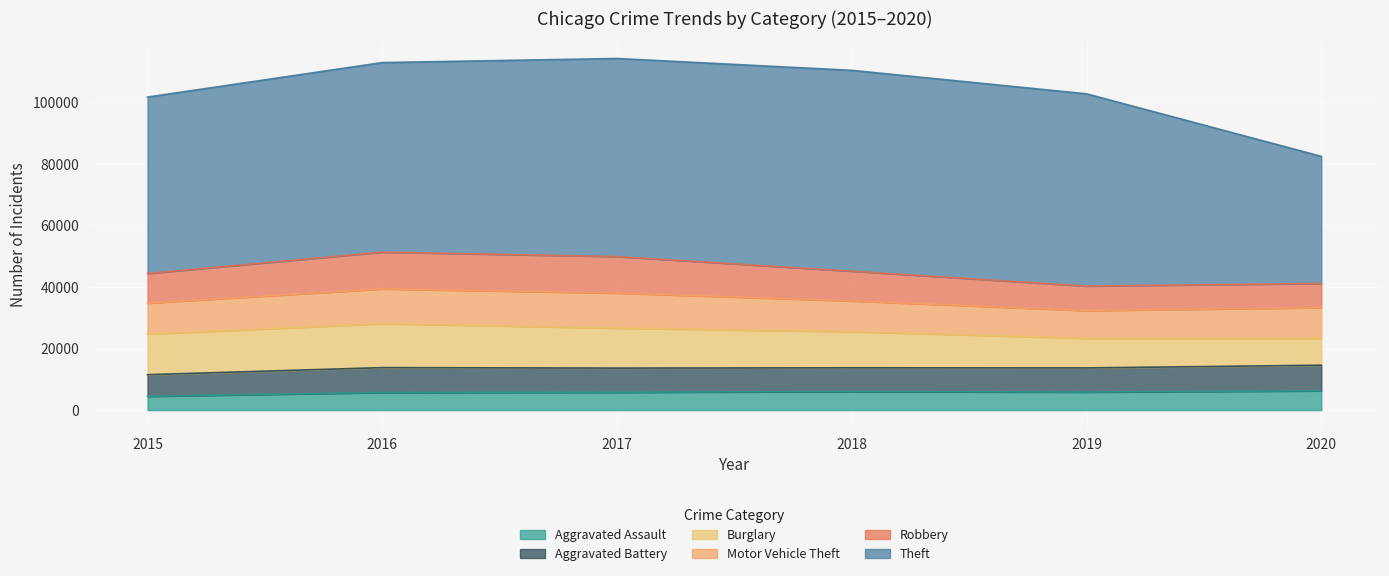

How many lines are shown in the chart?

6